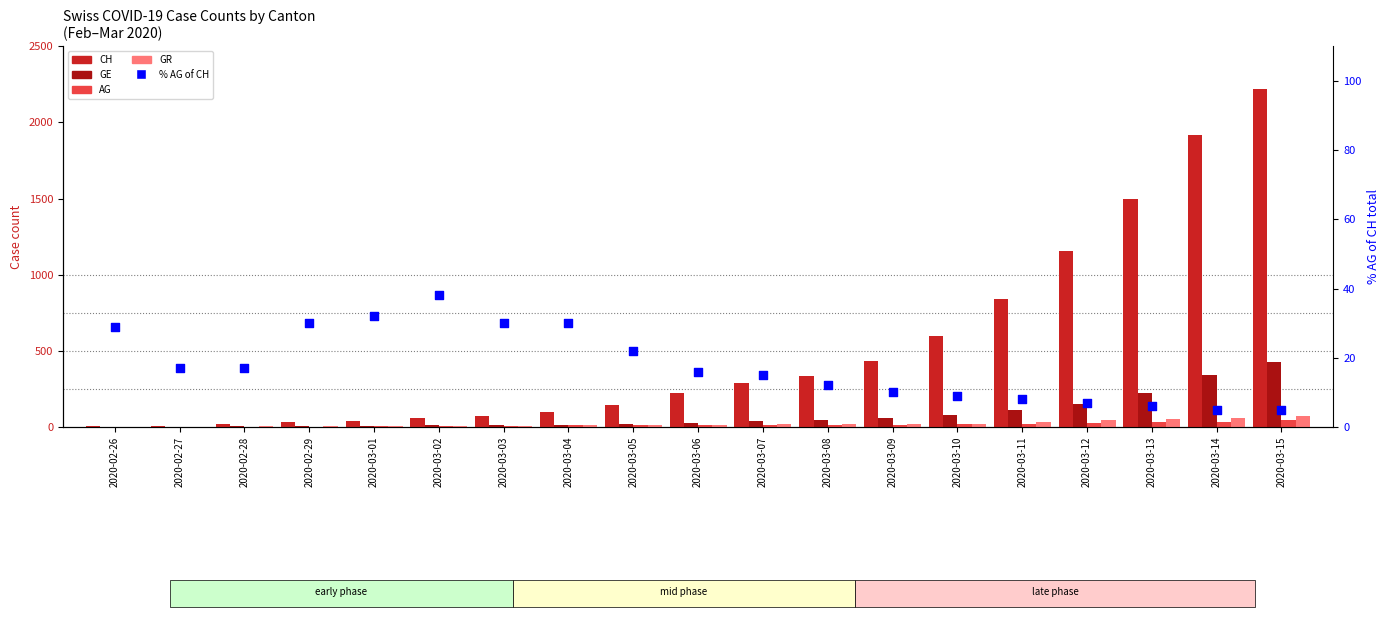

What are all the series names shown in the legend?

CH, GE, AG, GR, % AG of CH